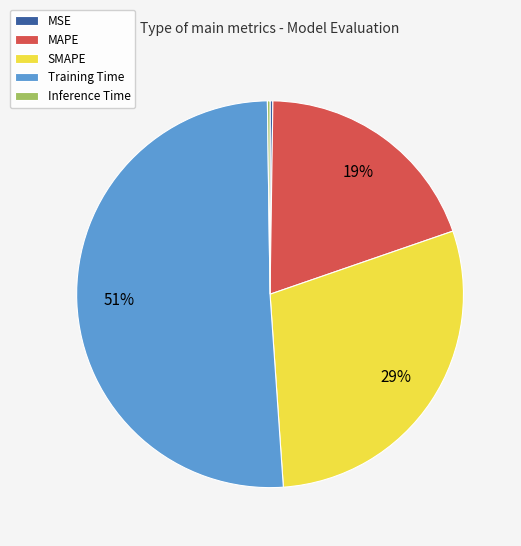

Is there a majority slice in this chart?

Yes